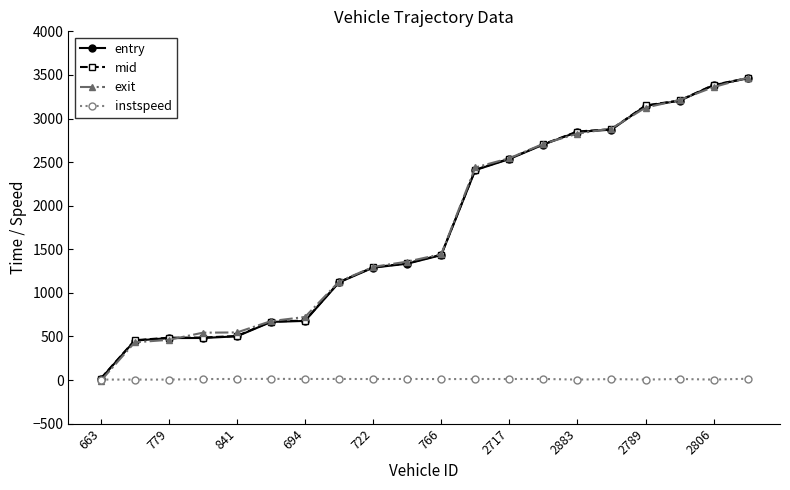

Which series has the widest spread of values?

exit